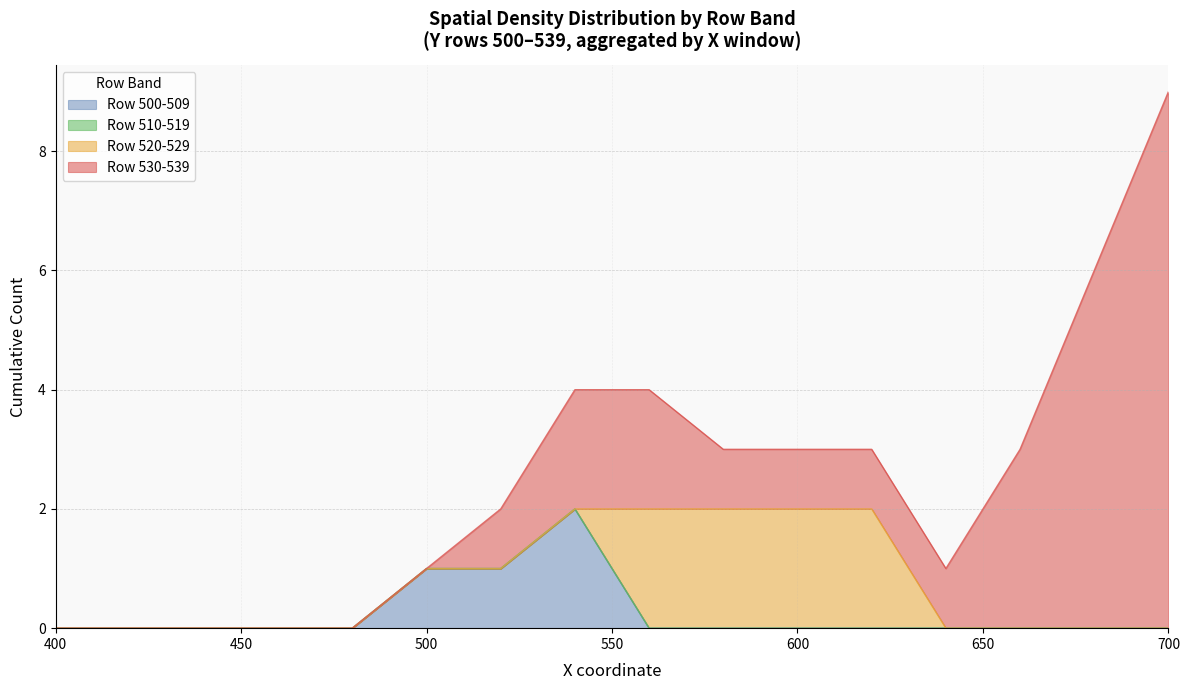

At which category is the sum across all series the highest?

700